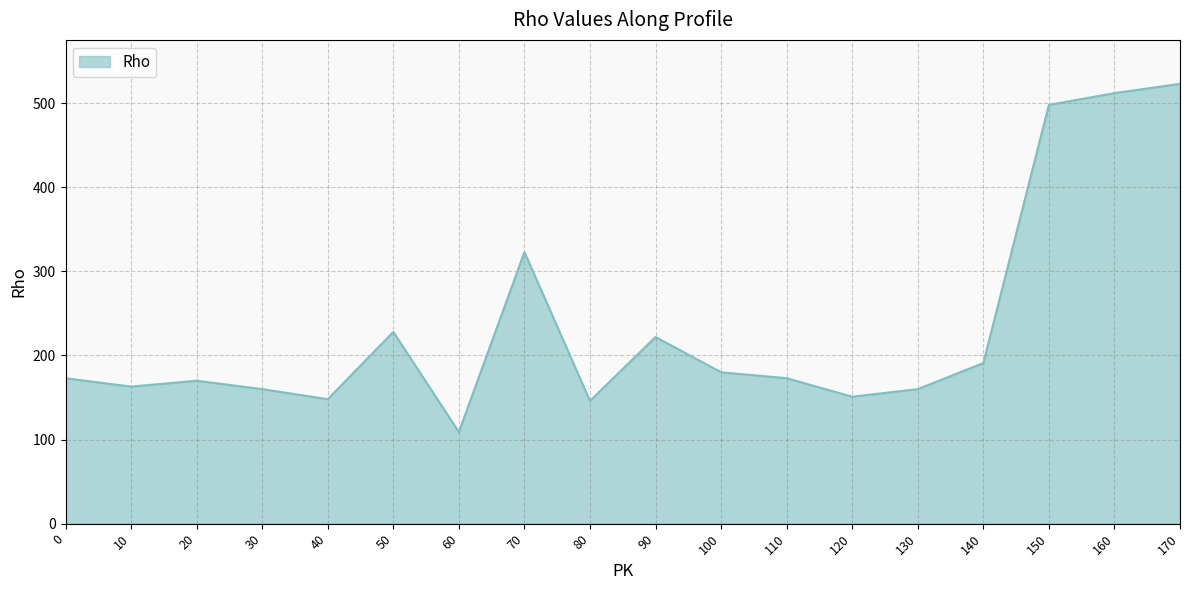

The value at 110 is 39. True or false?

False